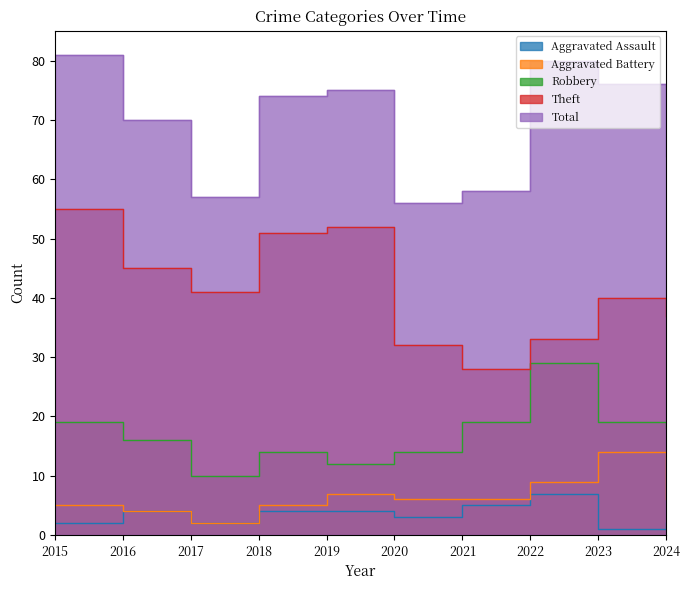

How many interior local peaks does the Aggravated Assault series have?

2